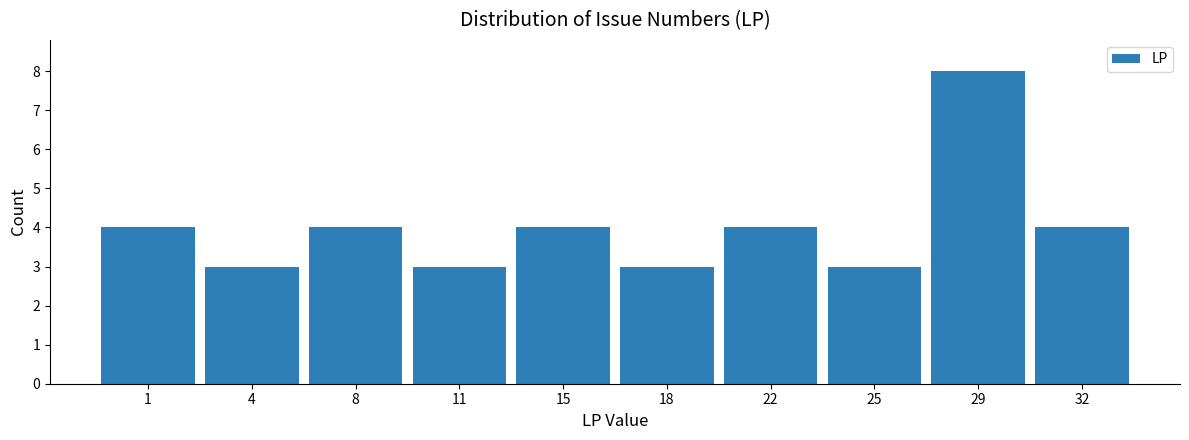

Reading left to right, transcribe all the data shown in this chart.

1=4	4=3	8=4	11=3	15=4	18=3	22=4	25=3	29=8	32=4